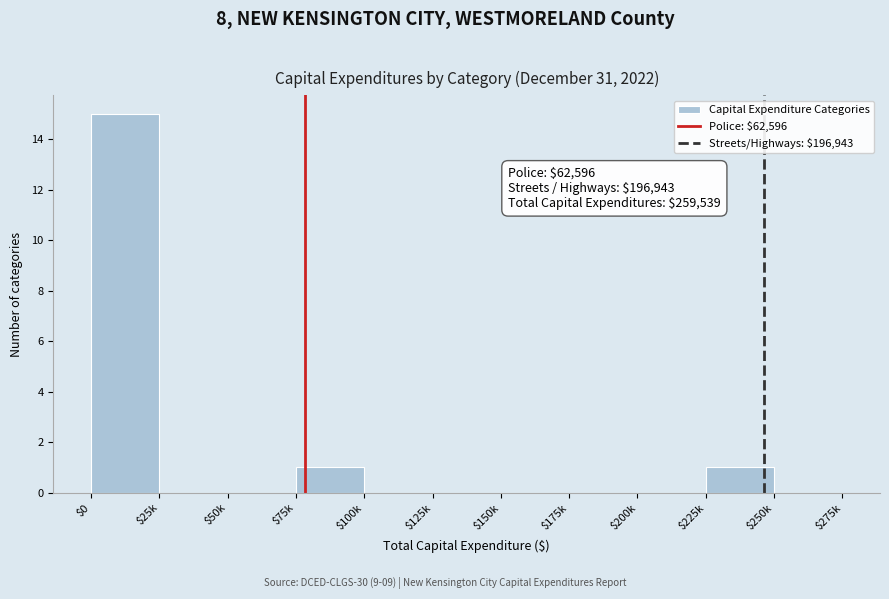

What is the maximum value shown in the chart?

15